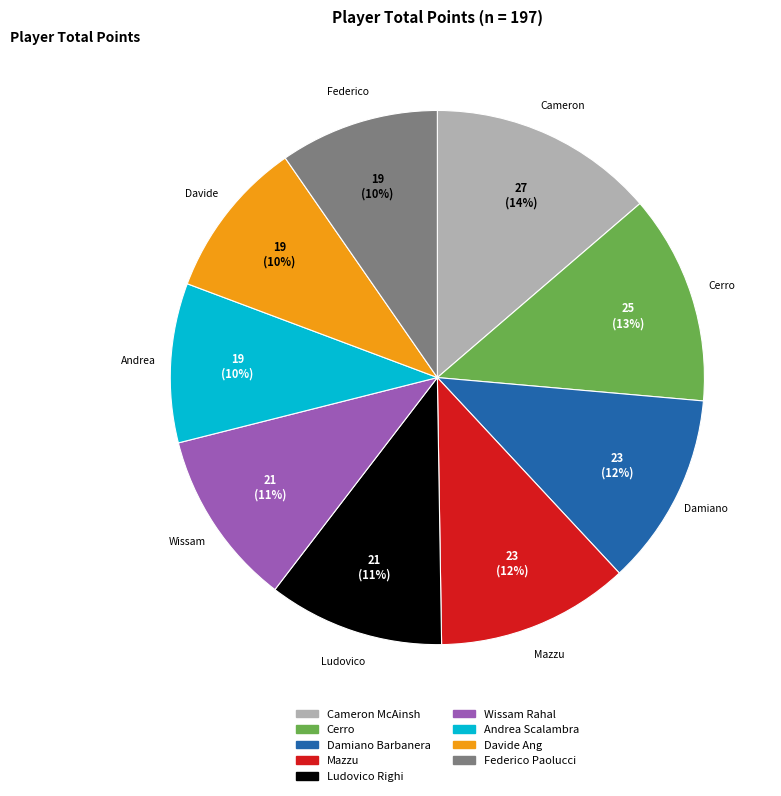

What is the ratio of the value at Ludovico Righi to the value at Mazzu?

0.9